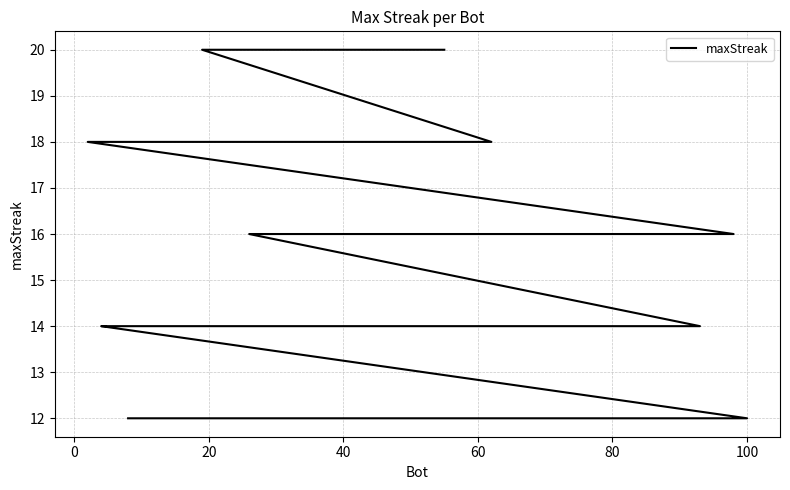

What is the minimum value shown in the chart?

12